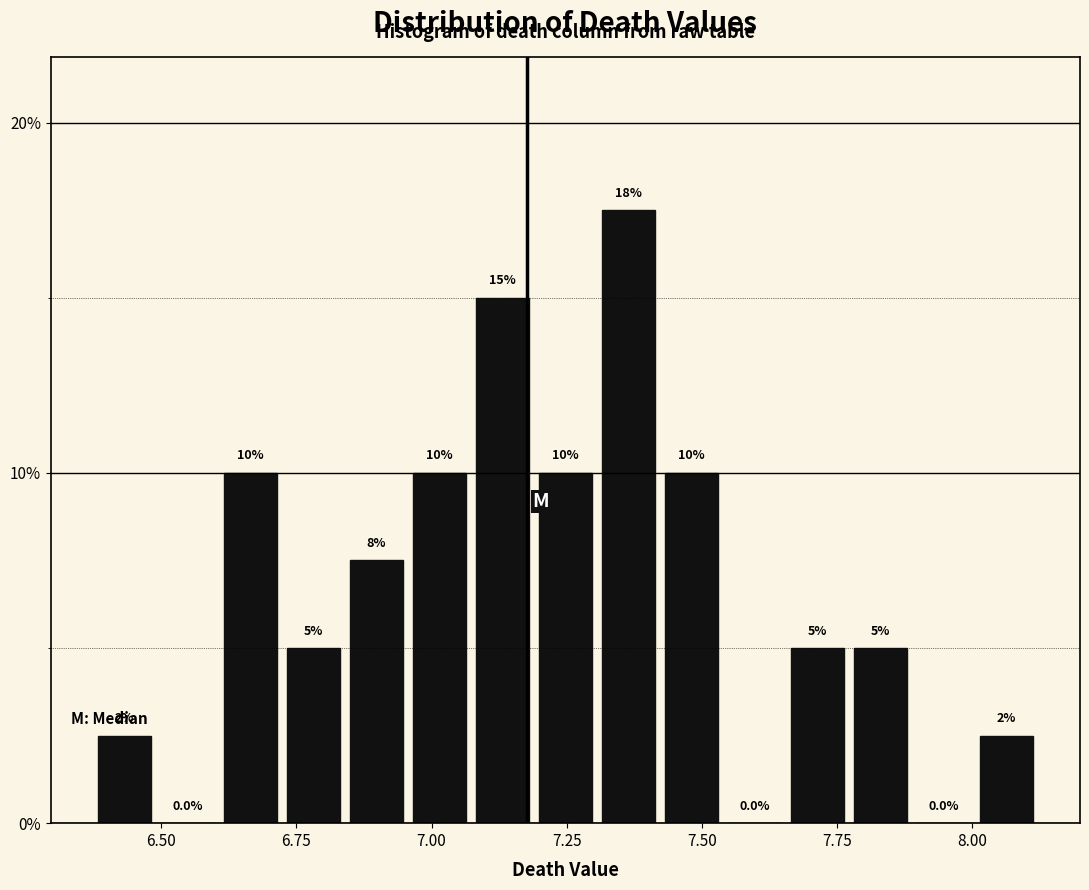

Around what value on the x-axis is the tallest bar? Give the approximate position of its centre, as read against the axis.

7.35